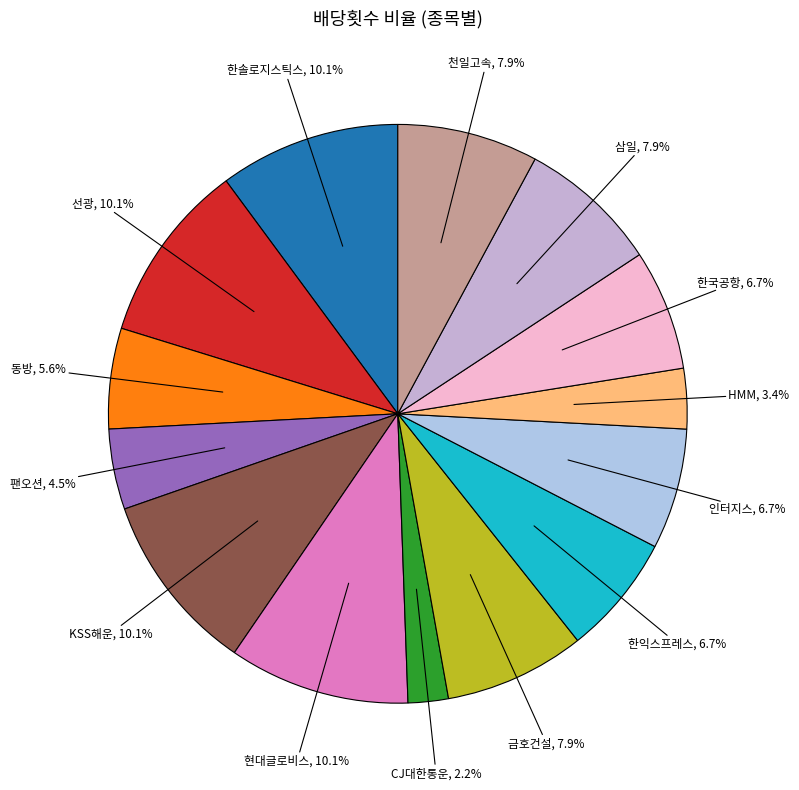

Is there a majority slice in this chart?

No